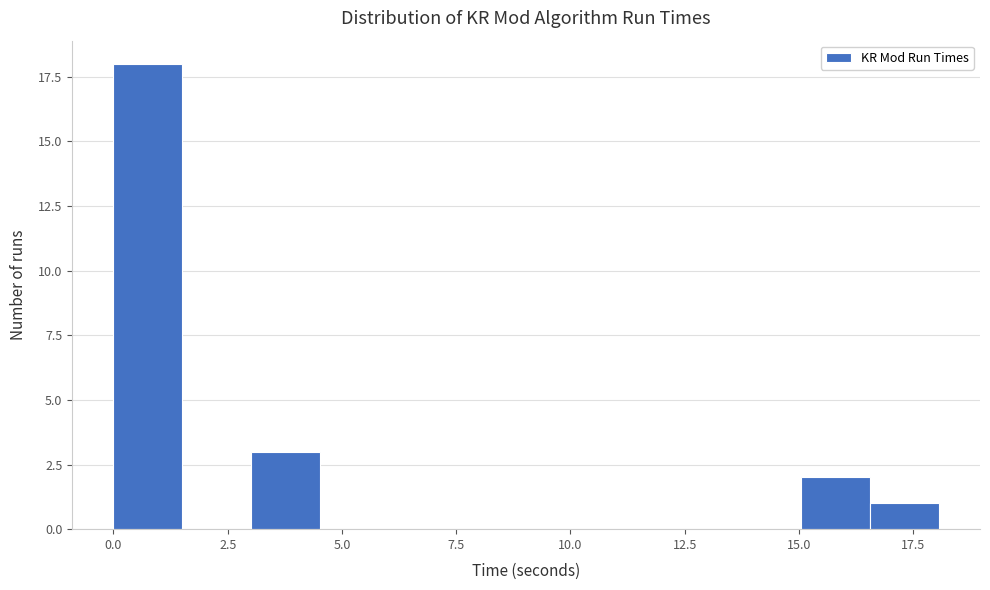

Around what value on the x-axis is the tallest bar? Give the approximate position of its centre, as read against the axis.

1.0